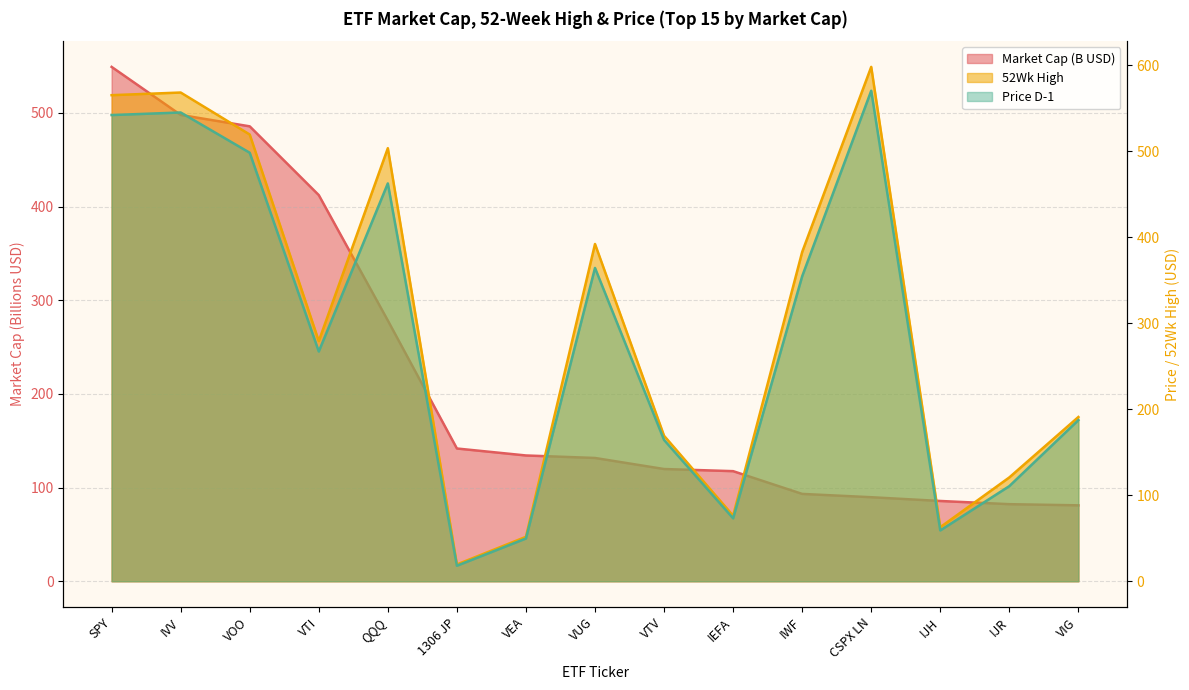

Rank the series at QQQ from highest to lowest value.

52Wk High, Price:D-1, Market Cap